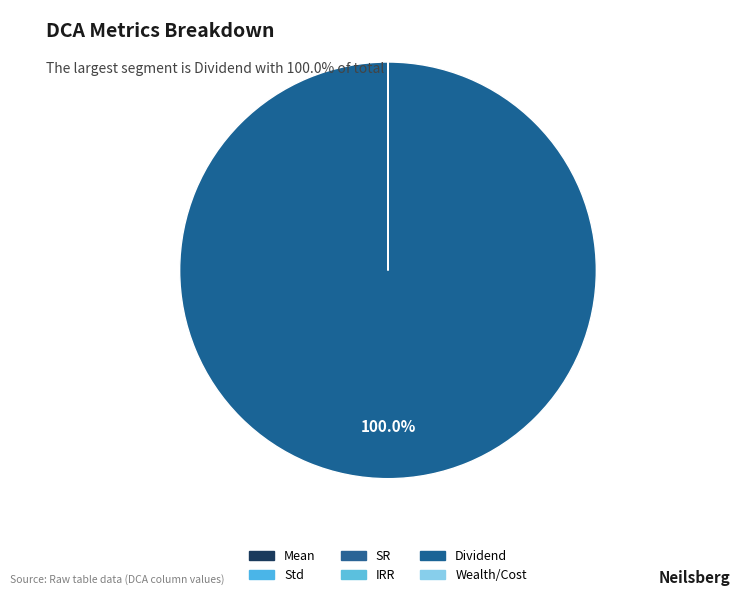

True or false: Std accounts for 0% of the total.

True